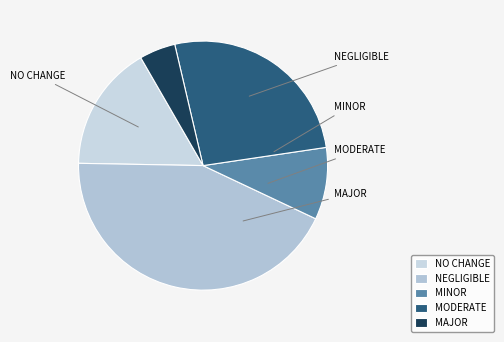

The NO CHANGE slice represents 31% of the pie. True or false?

False